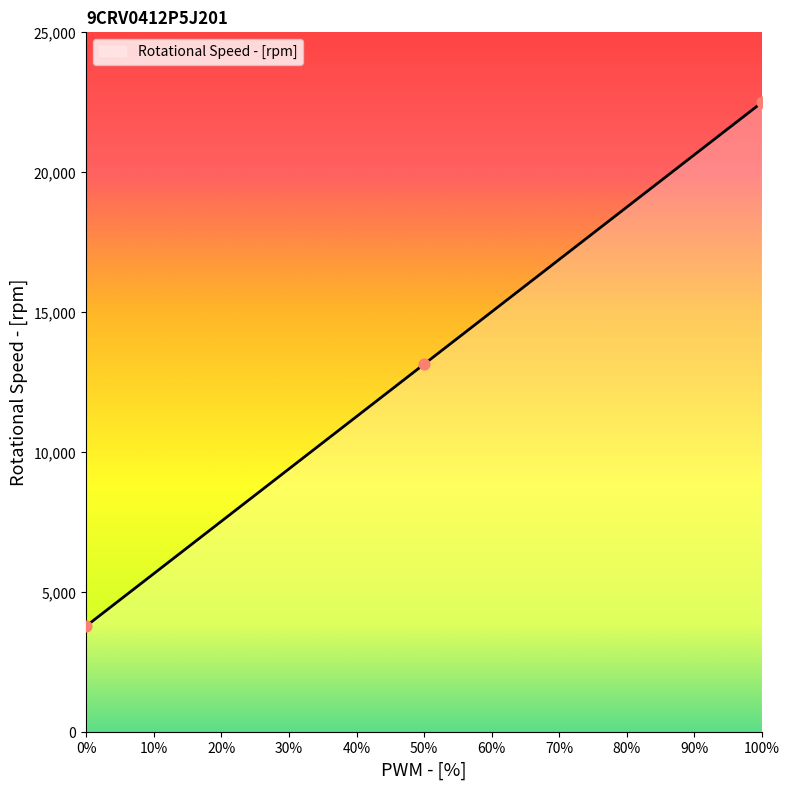

Approximately how many times larger is the value at 0 compared to 50?

0.3